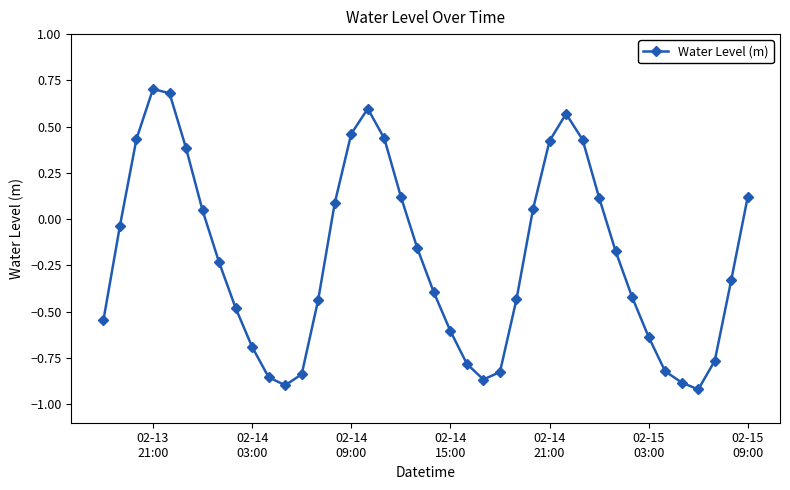

What is the maximum value shown in the chart?

0.7